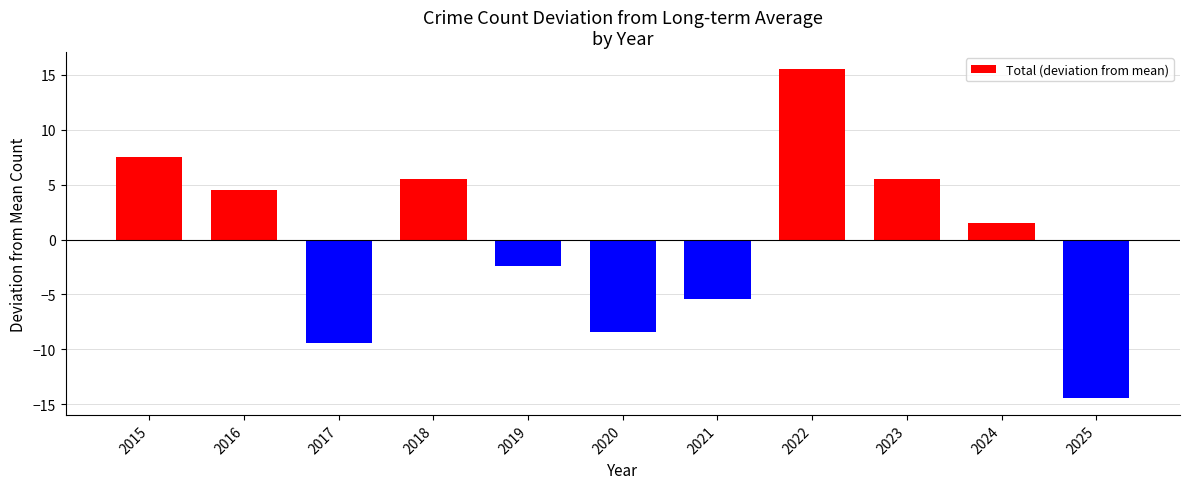

Which label corresponds to the largest value in the chart?

2022